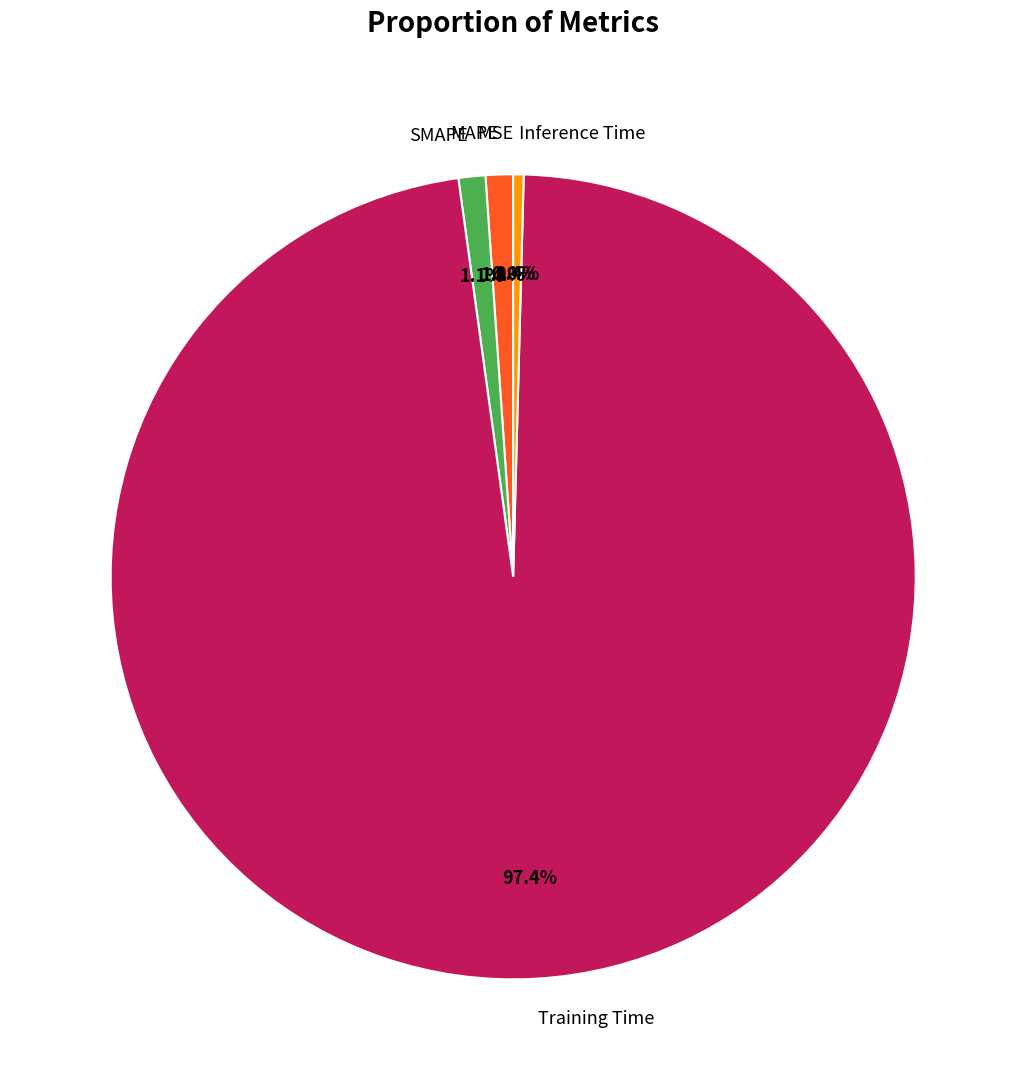

Does any single category account for the majority?

Yes